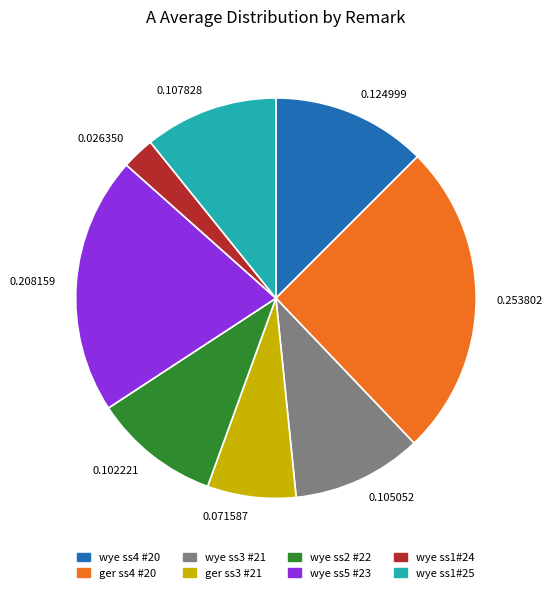

How many segments does this pie chart have?

8